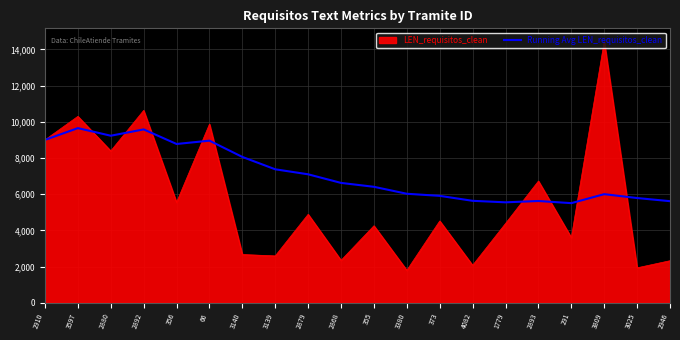

Between 355 and 3809, which series saw the biggest shift?

LEN_requisitos_clean